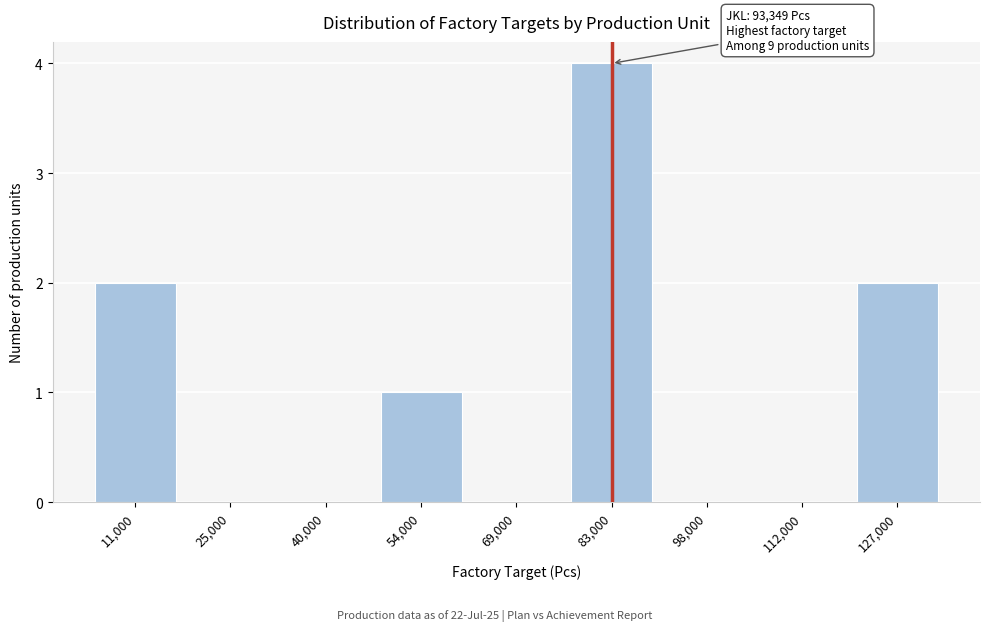

Reading left to right, what are all the values shown in this chart?

11,000=2	25,000=0	40,000=0	54,000=1	69,000=0	83,000=4	98,000=0	112,000=0	127,000=2